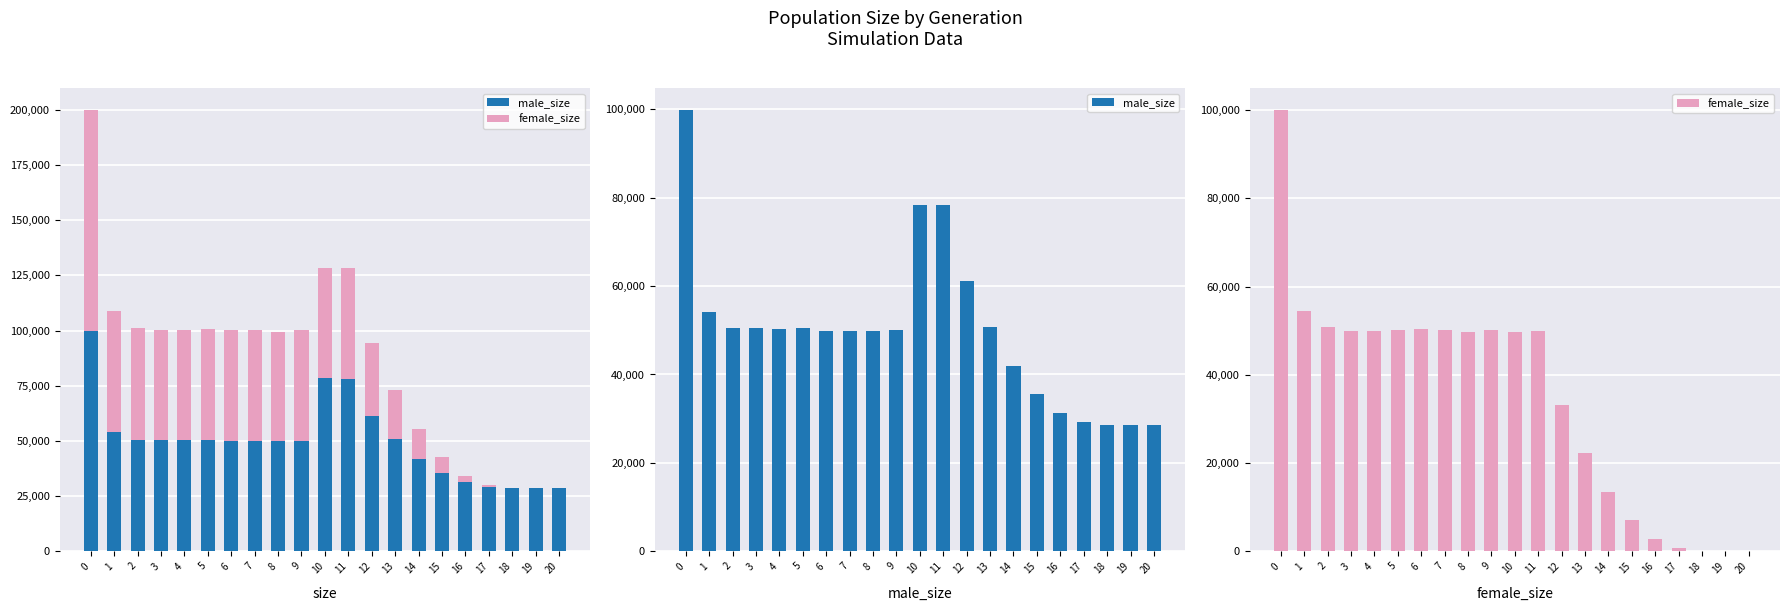

At which label is female_size closest to 50020?

4